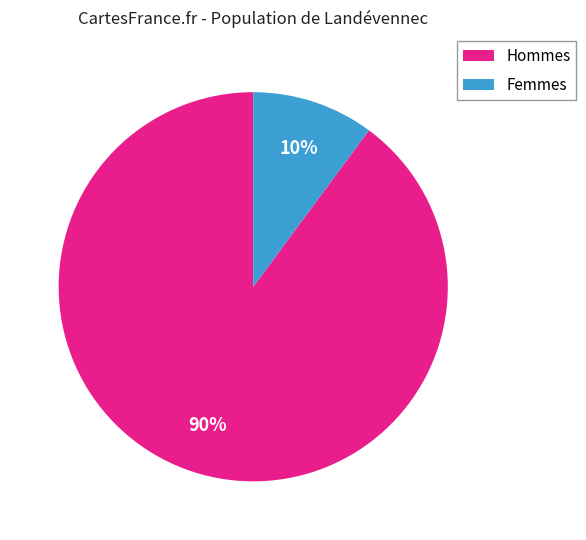

What percentage is the Hommes slice, to the nearest percent?

90%